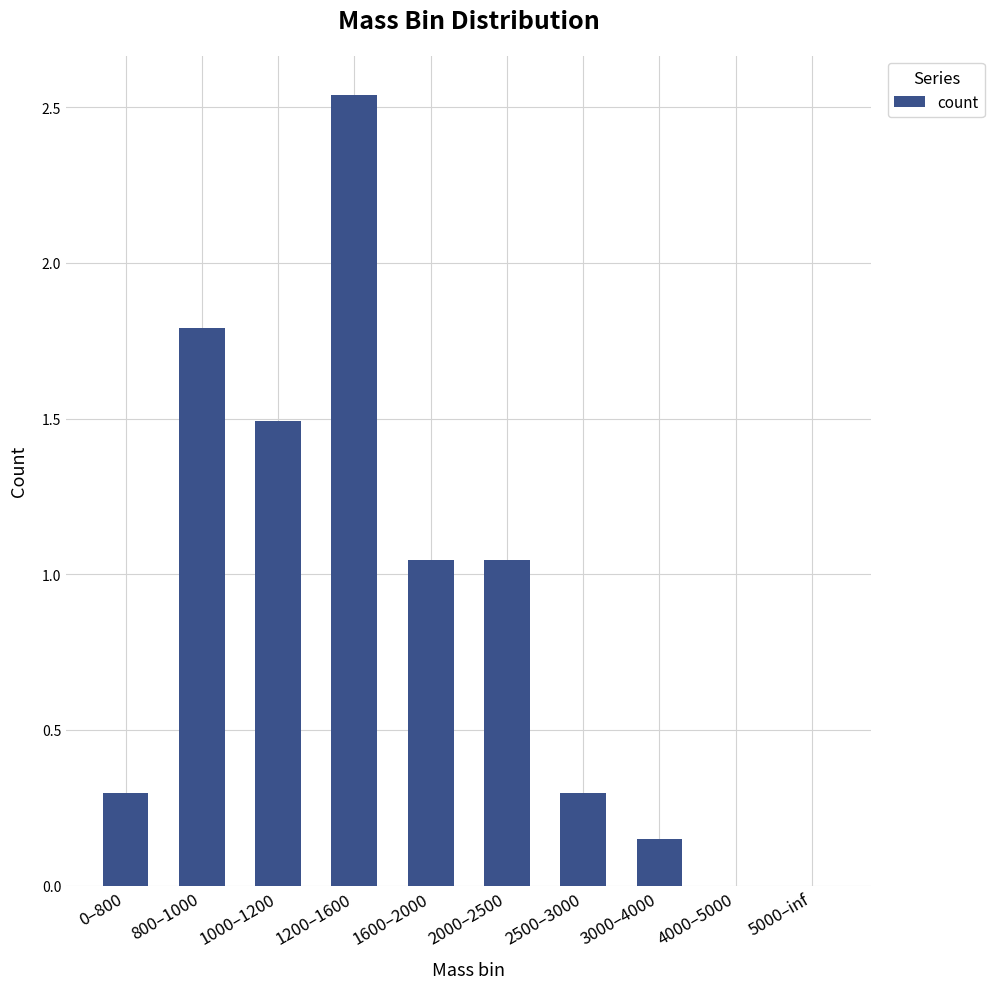

At which label does the data first exceed 1?

800–1000